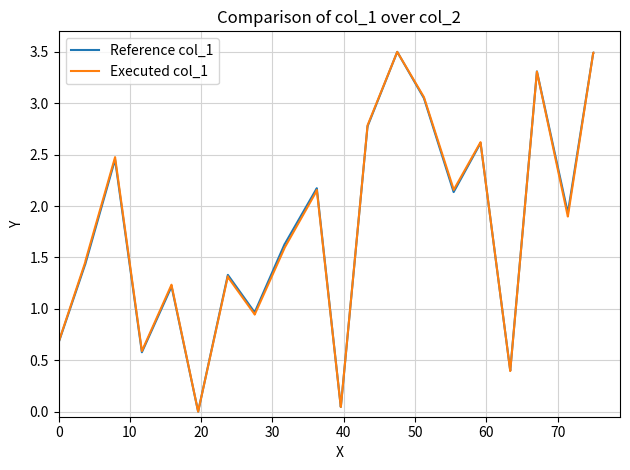

What is the greatest value displayed?

3.5